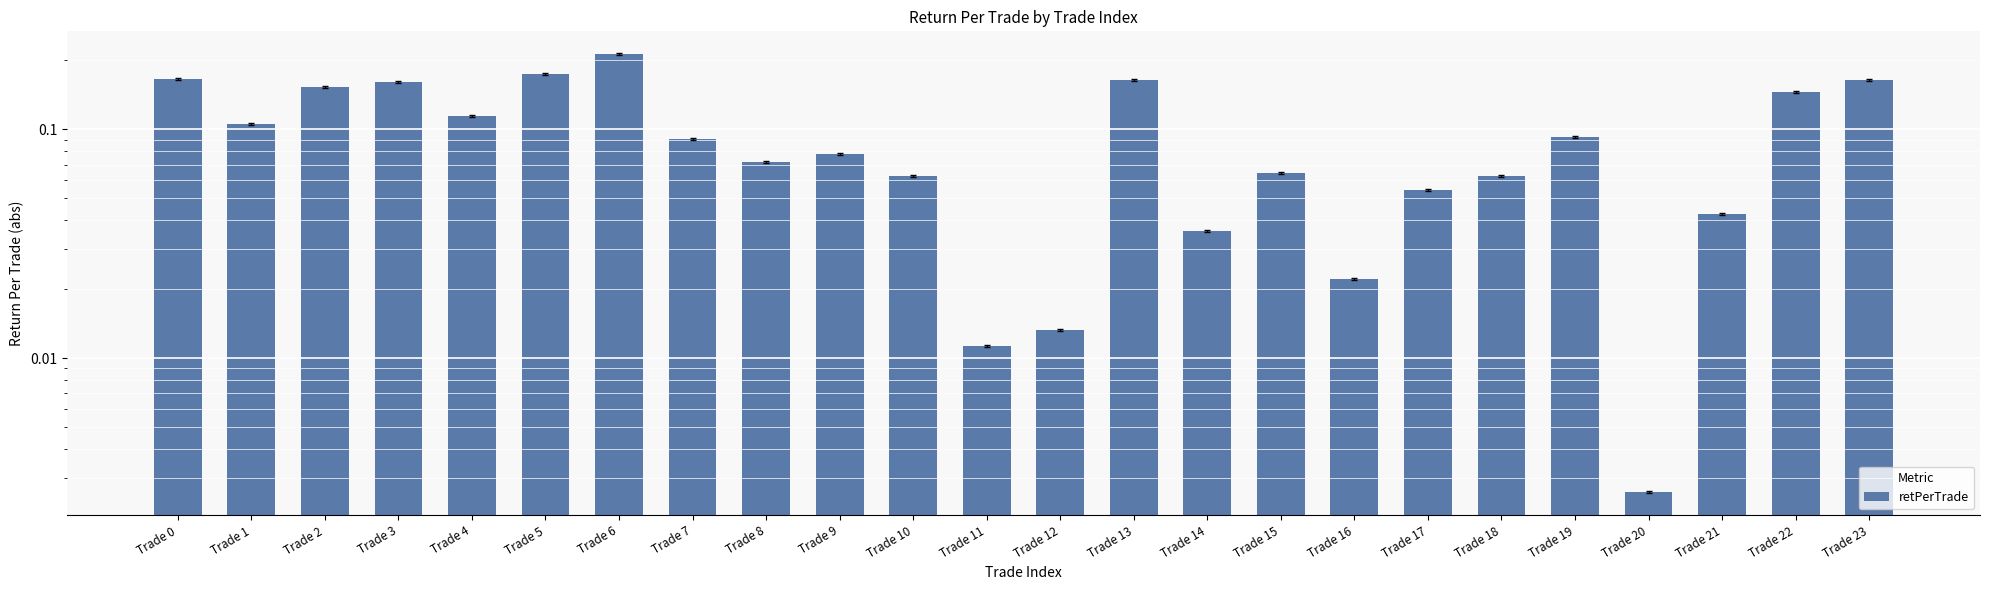

The value at Trade 3 is 0.2. True or false?

True